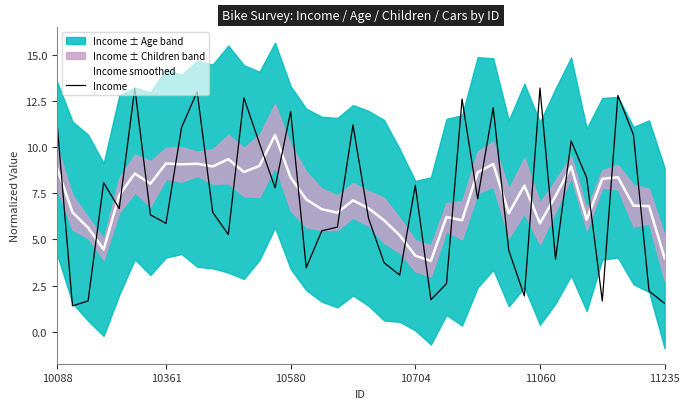

Read the Income smoothed value at 25.

6.2